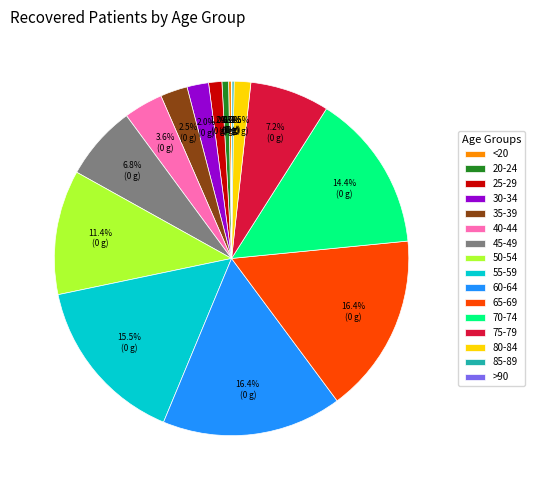

What is the ratio of the value at 60-64 to the value at 35-39?

6.6